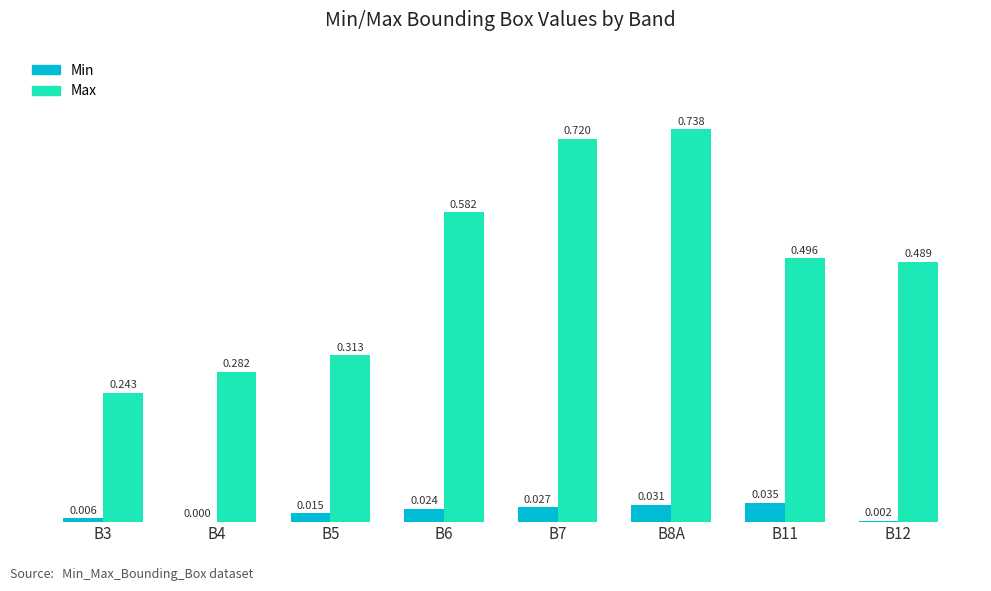

Which series changed the most between B3 and B6?

Max